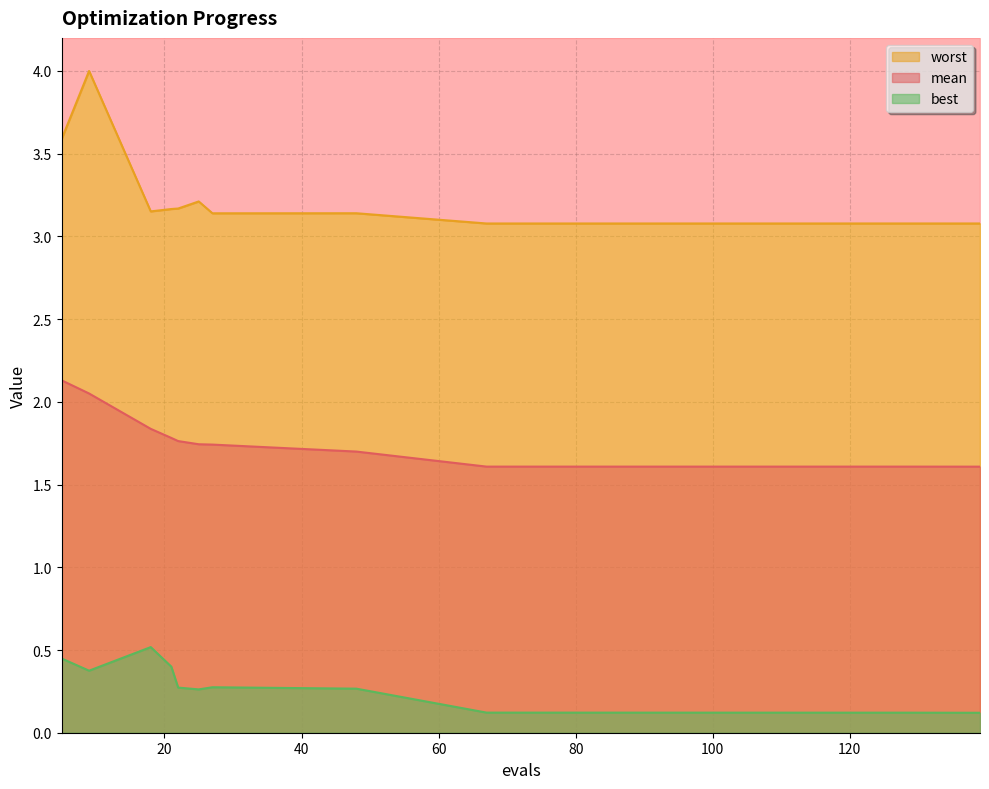

What is the greatest value displayed?

4.0